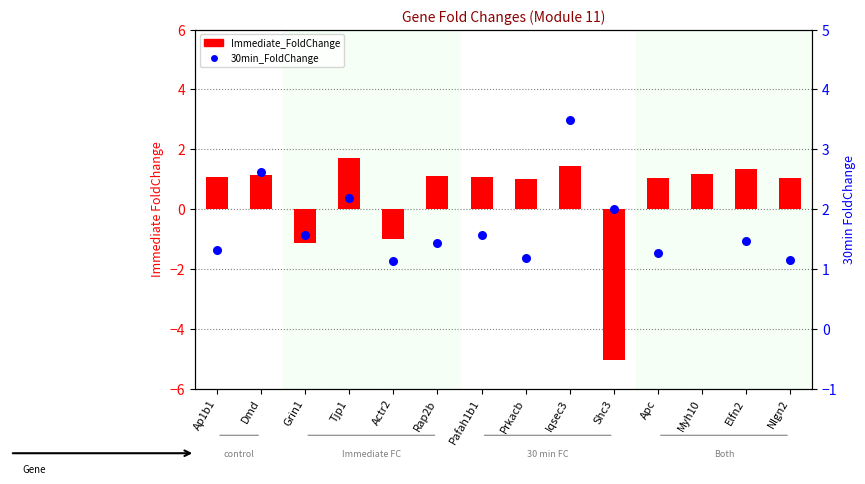

Which series has the largest total across all categories?

30min_FoldChange